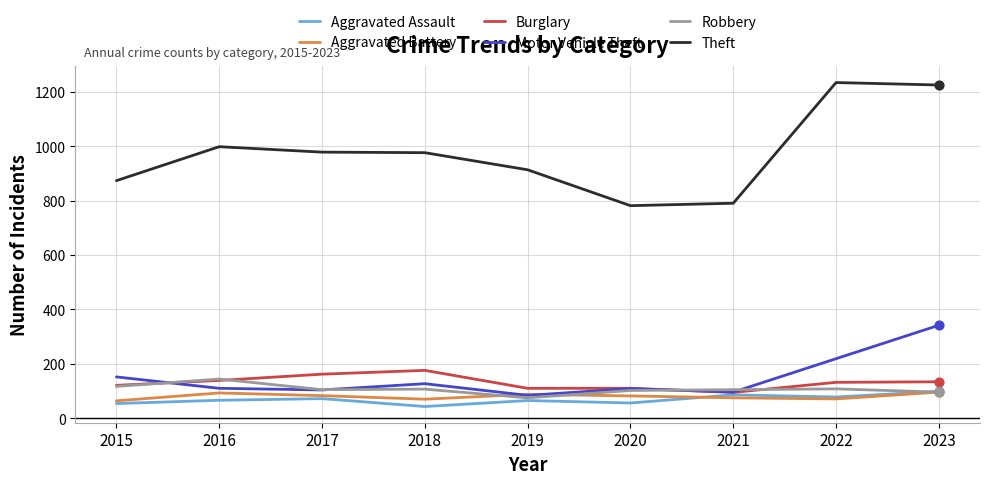

Which series has the largest range (max minus min)?

Theft